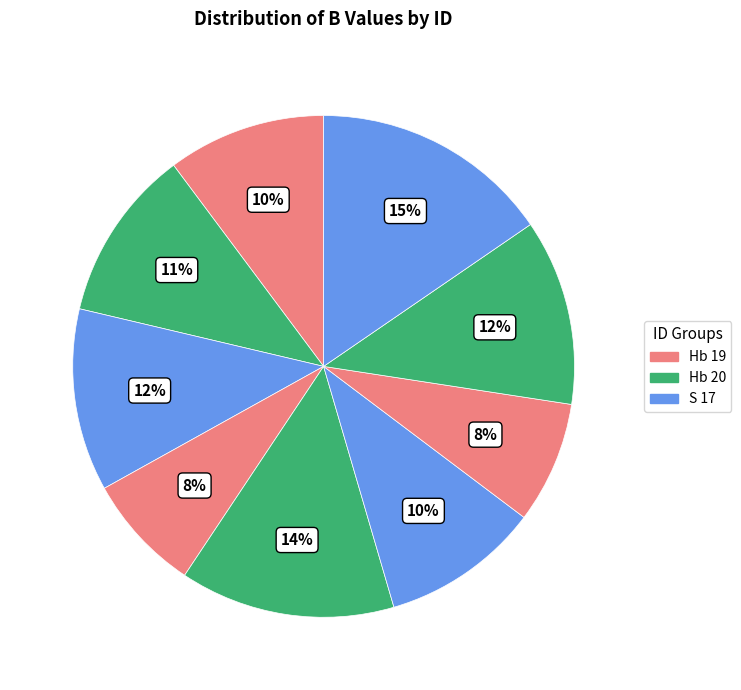

Count the number of slices in the pie.

9